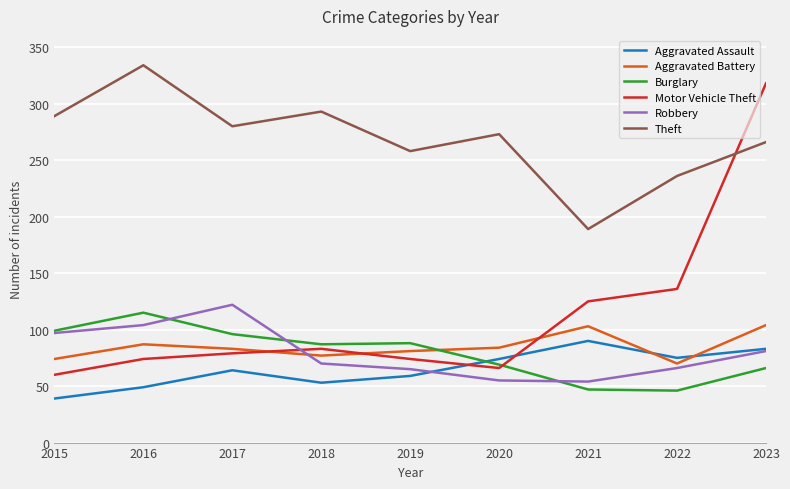

Is this an area chart (filled region under the line)?

No